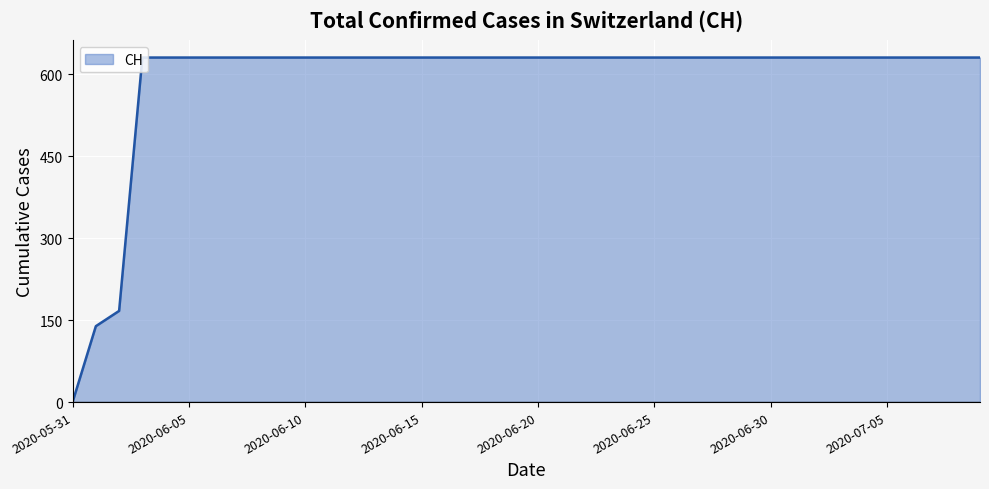

What is the sum of all values?

23653